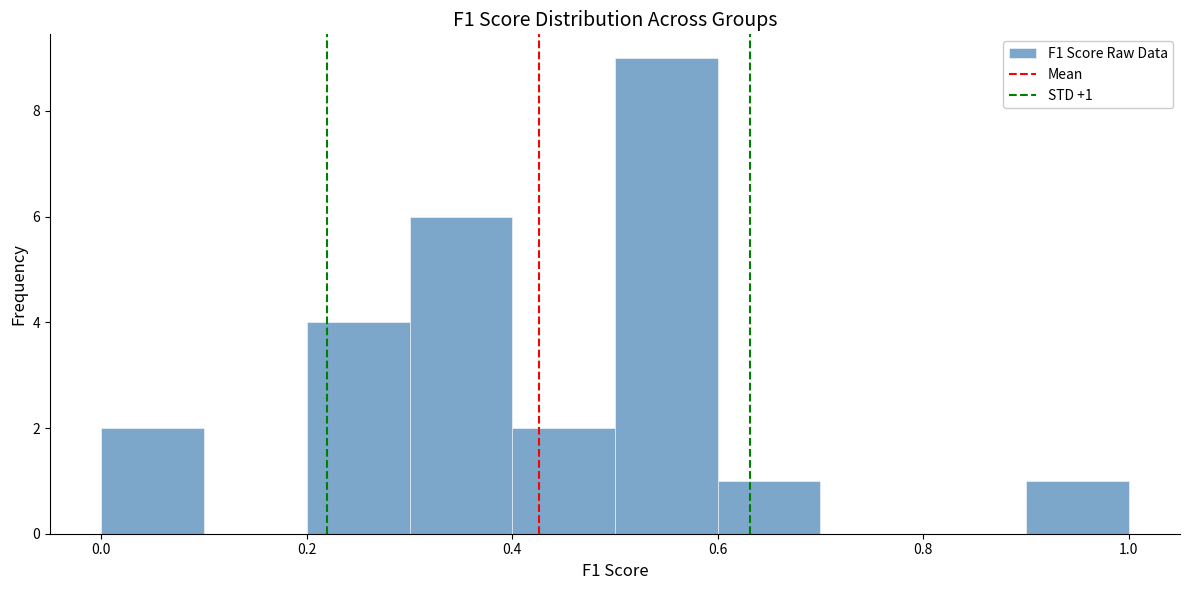

Which range on the x-axis has the tallest bar?

0.5 to 0.6